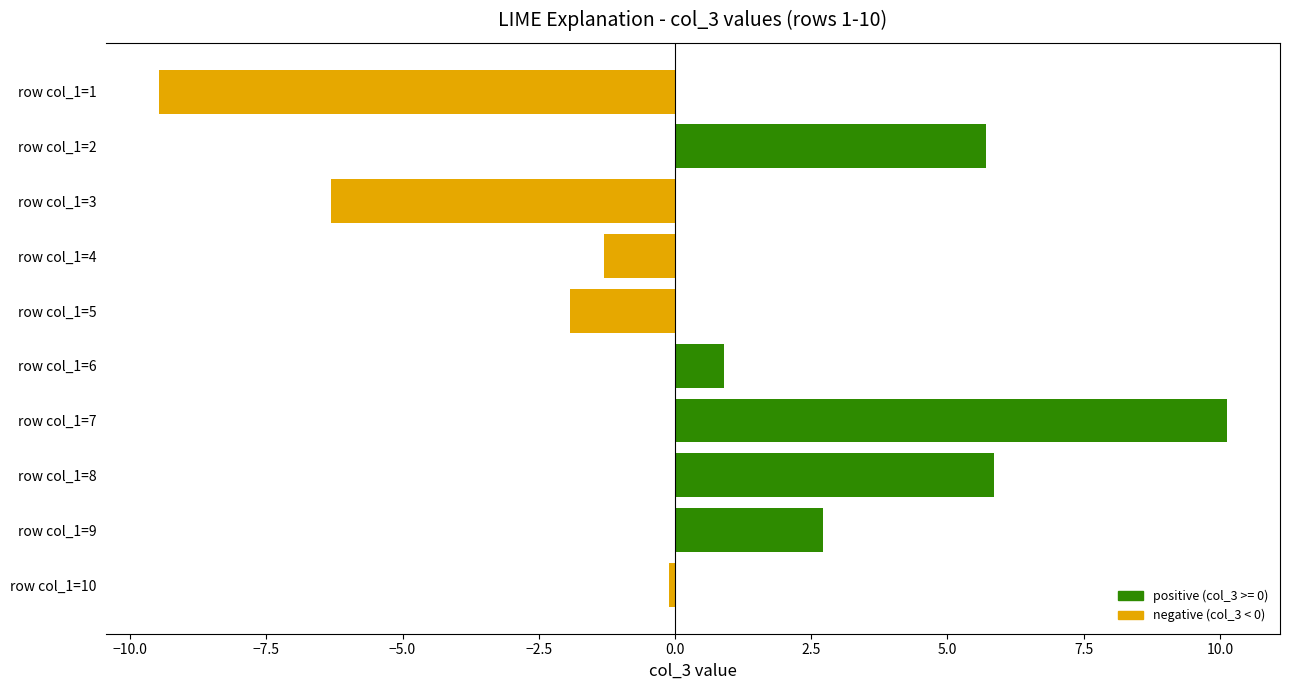

Between row col_1=5 and row col_1=4, which is larger?

row col_1=4